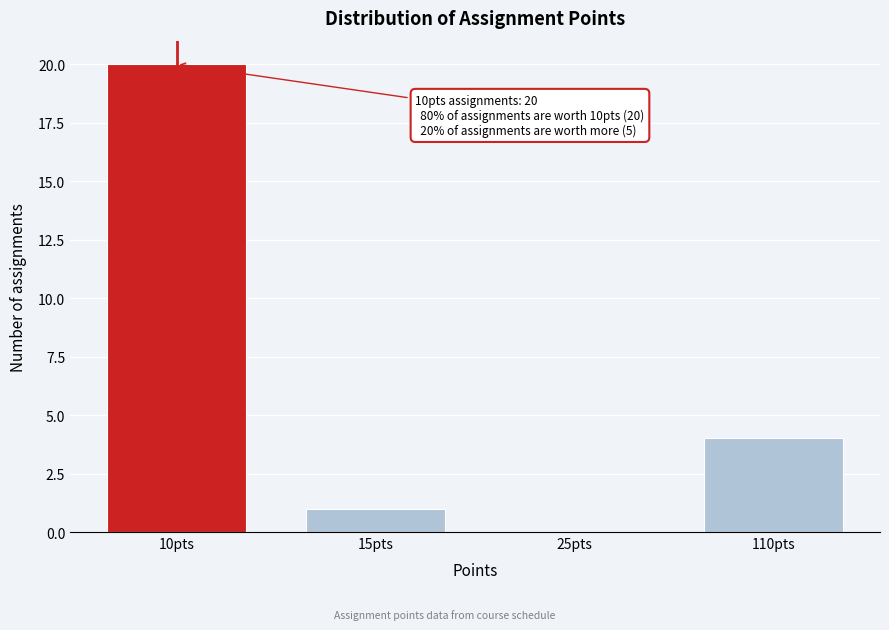

Reading left to right, what are all the values shown in this chart?

10pts=20	15pts=1	25pts=0	110pts=4